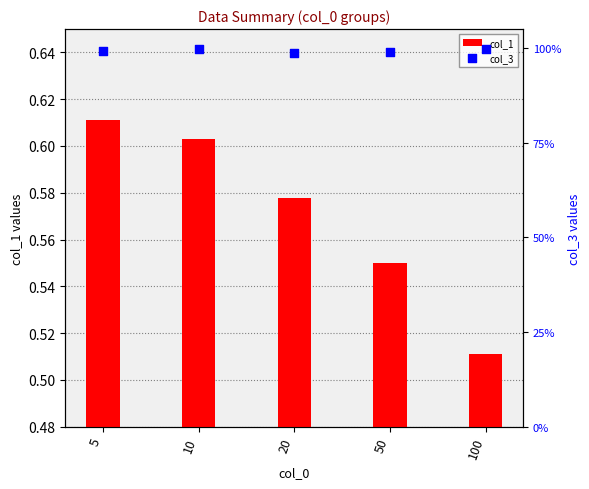

Which series has the widest spread of Y values?

col_1